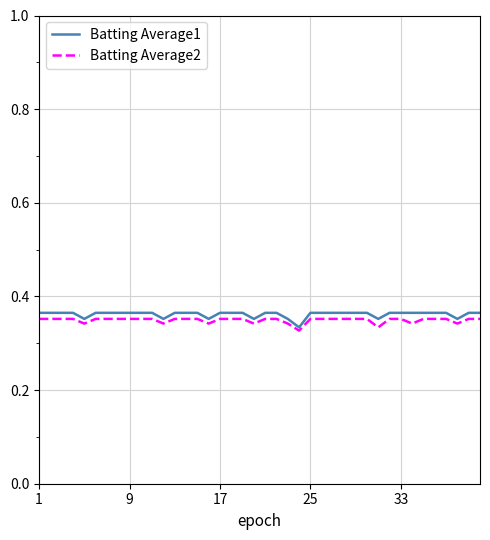

True or false: Batting Average2 and Batting Average1 cross at least once.

False